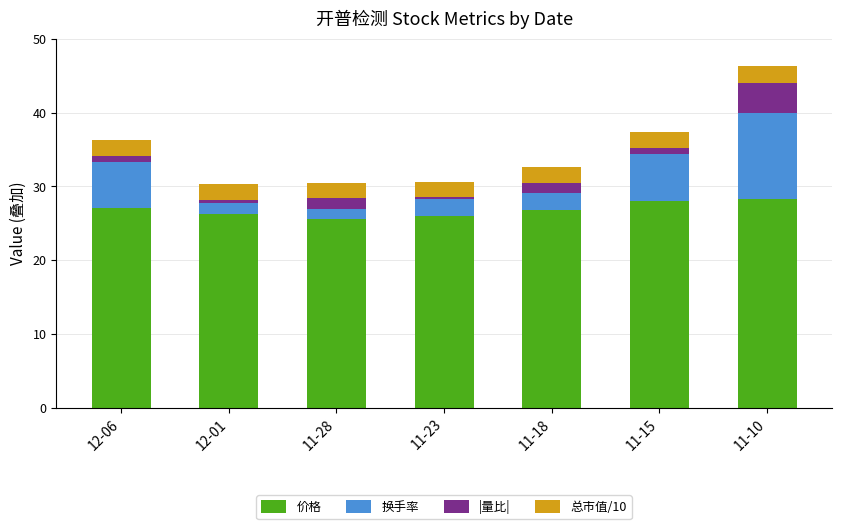

The 价格 series shows 7.1 at 11-23. True or false?

False